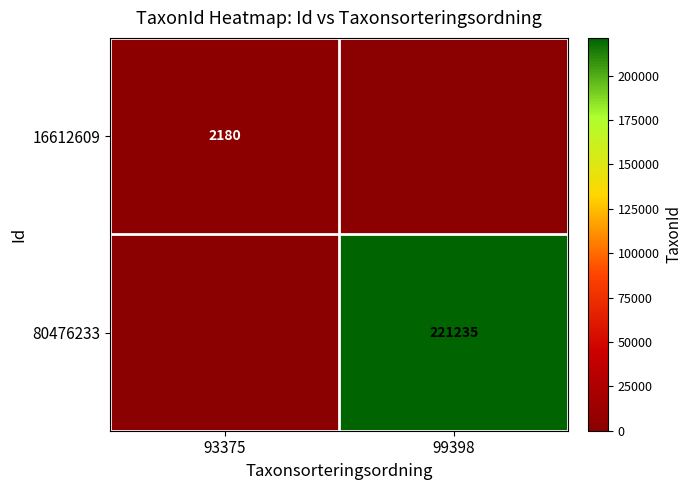

At which category does the chart reach its minimum across all series?

99398